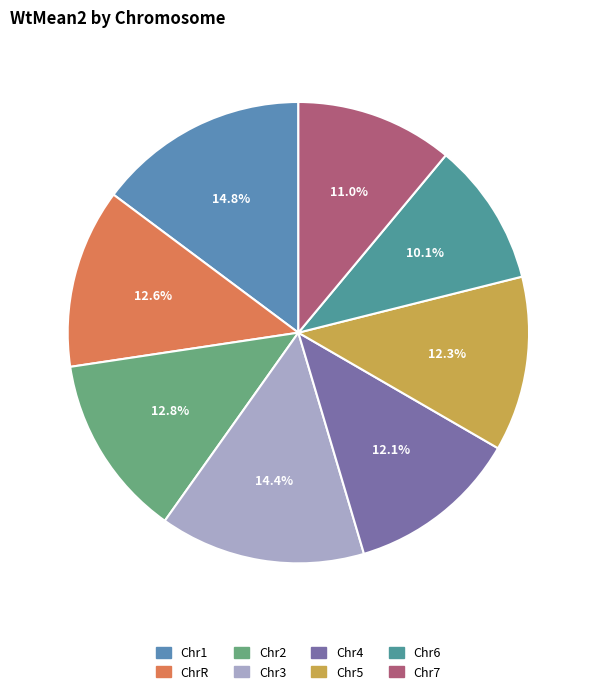

To the nearest percent, what percentage of the pie is Chr4?

12%